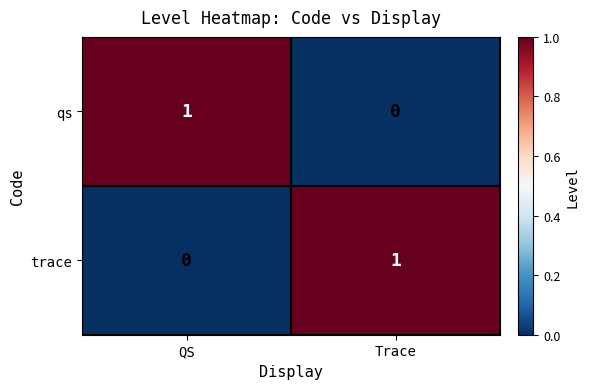

Reading left to right, list all the values displayed in this chart.

qs: QS=1	Trace=0
trace: QS=0	Trace=1